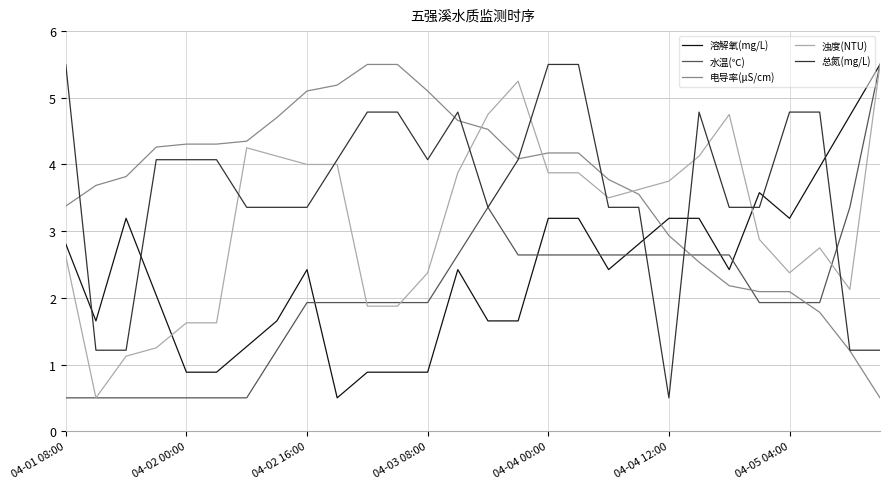

True or false: 总氮(mg/L) and 浊度(NTU) cross at least once.

True